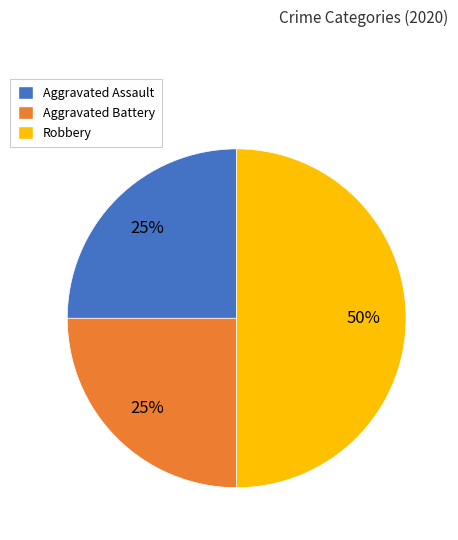

Is the sum of Aggravated Assault and Robbery greater than half?

Yes